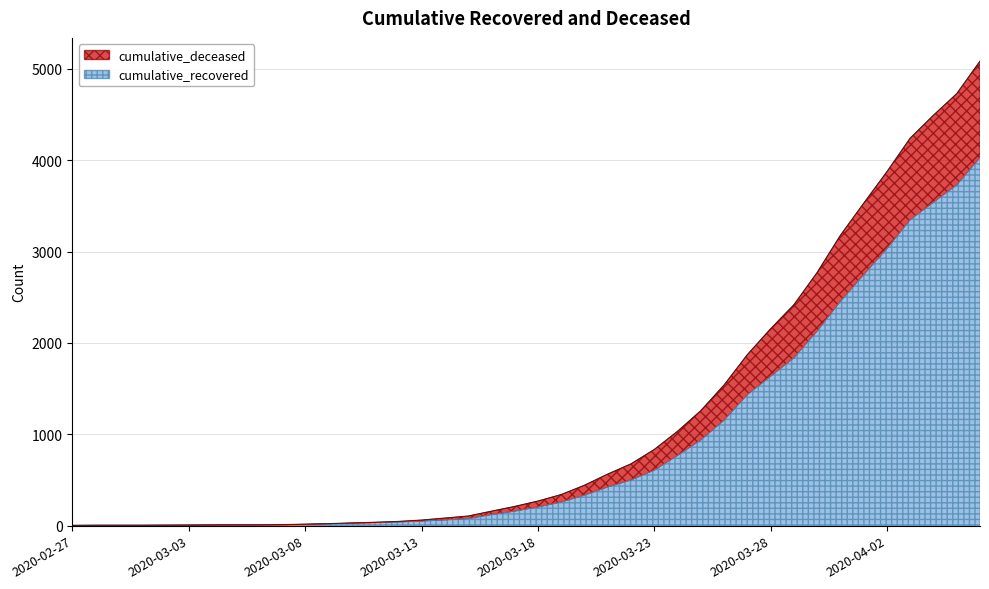

At how many categories does at least one series exceed 362?

18